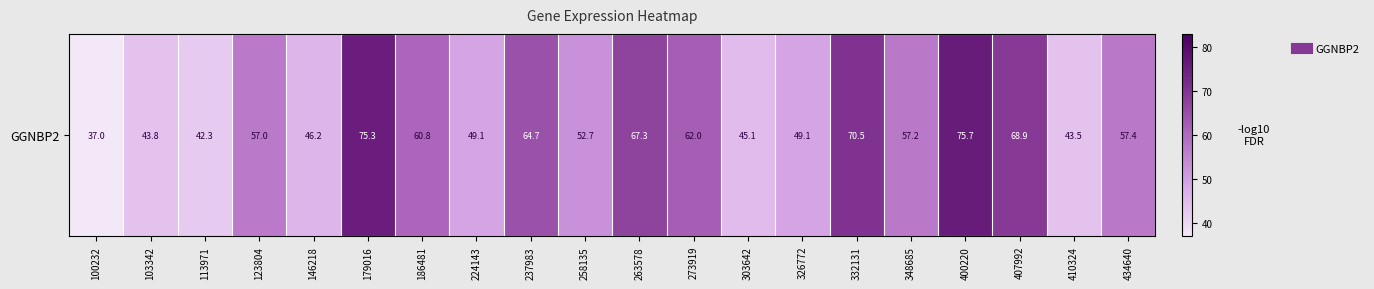

What is the sum of all values?

1125.5